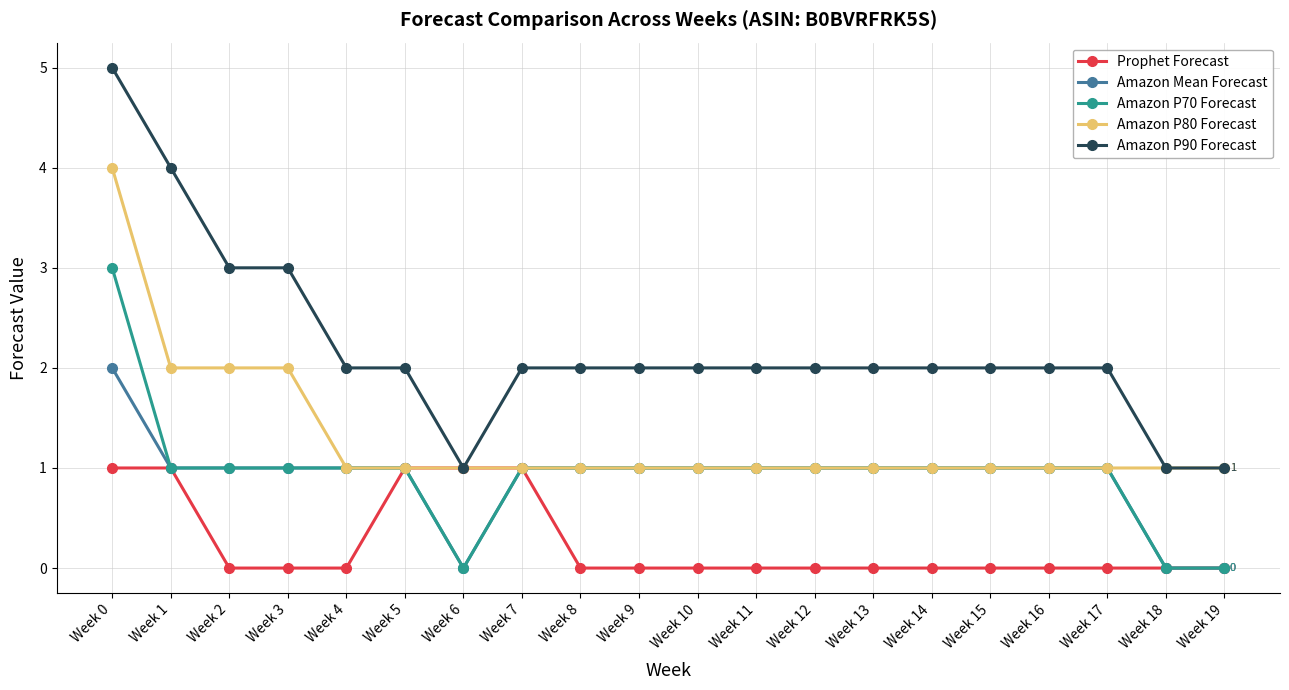

Which series has the widest spread of values?

Amazon P90 Forecast